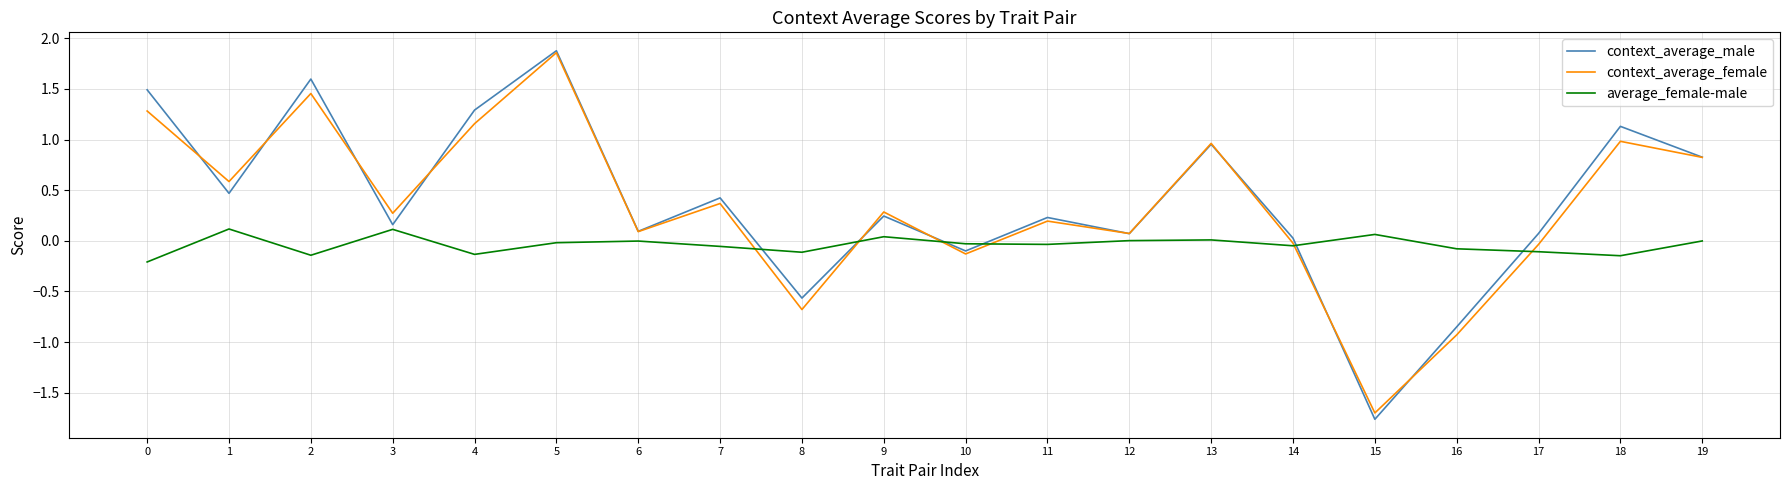

What is the approximate value of context_average_female at 7?

0.4